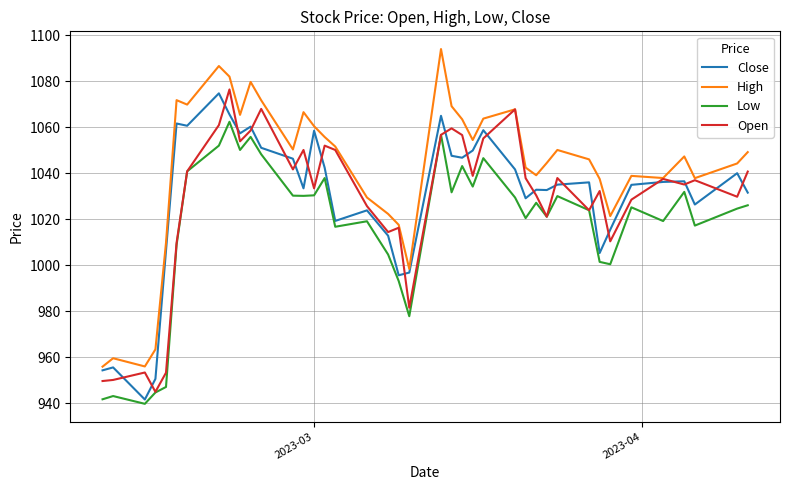

Which series has the largest total across all categories?

High